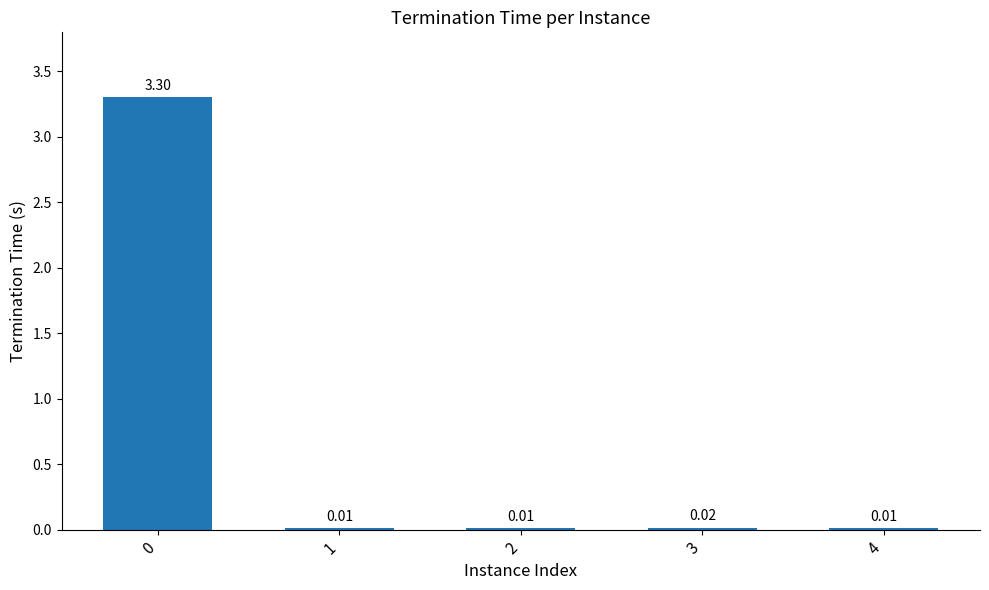

Between 3 and 2, which is larger?

3